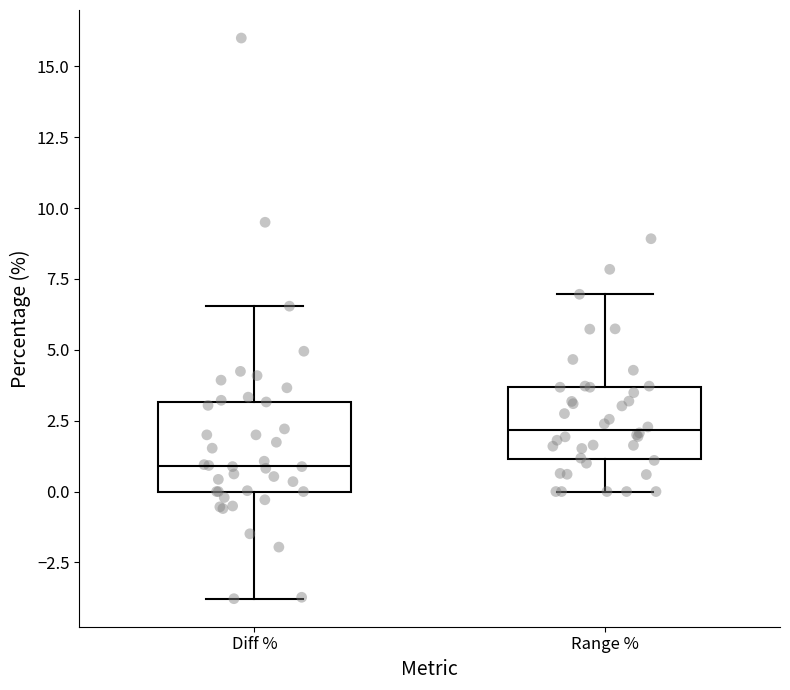

Which box is the tallest, from its lower edge to its upper edge?

Diff %